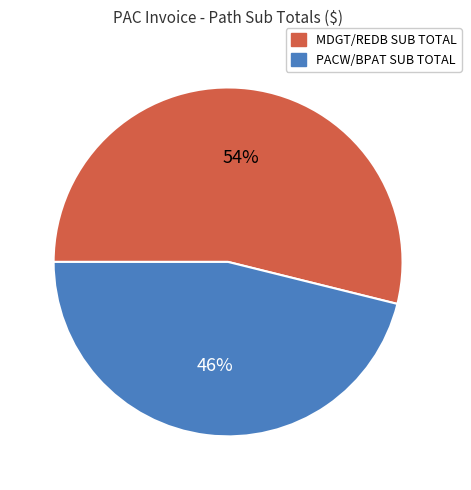

To the nearest percent, what is the average slice percentage?

50%